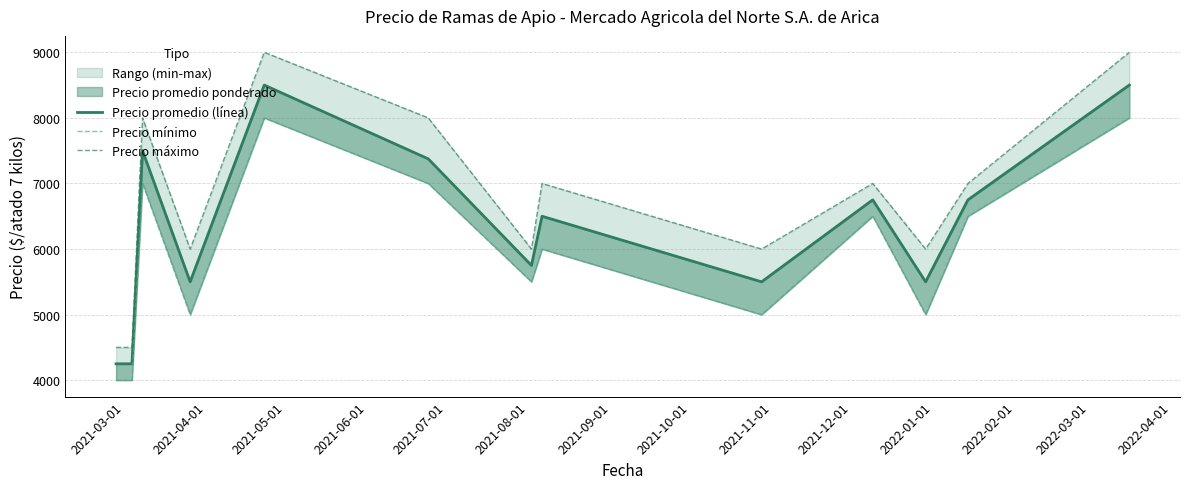

At how many categories does at least one series exceed 6614?

7